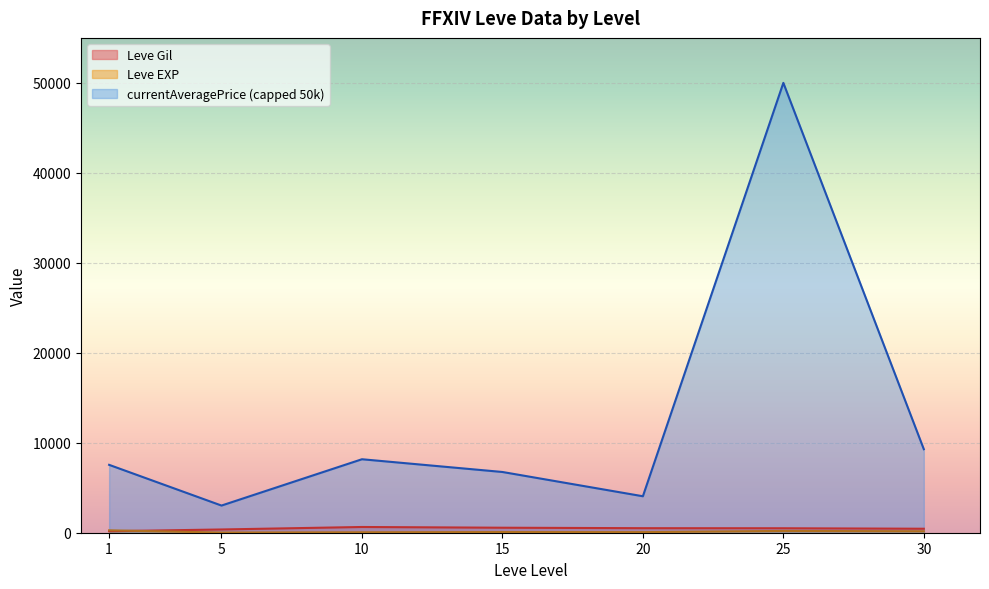

At which category is the sum across all series the highest?

25